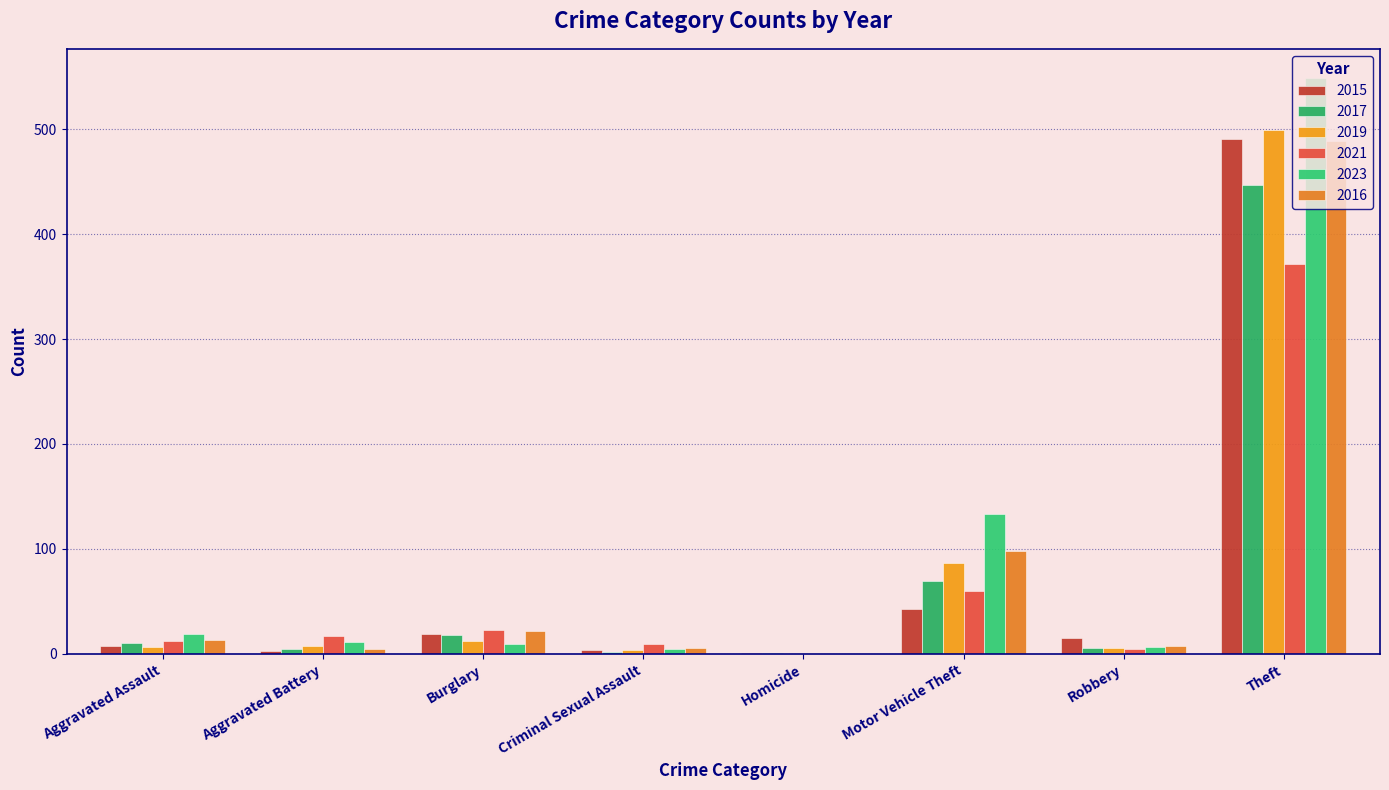

Rank the series by their maximum value, from lowest to highest.

2021, 2017, 2016, 2015, 2019, 2023